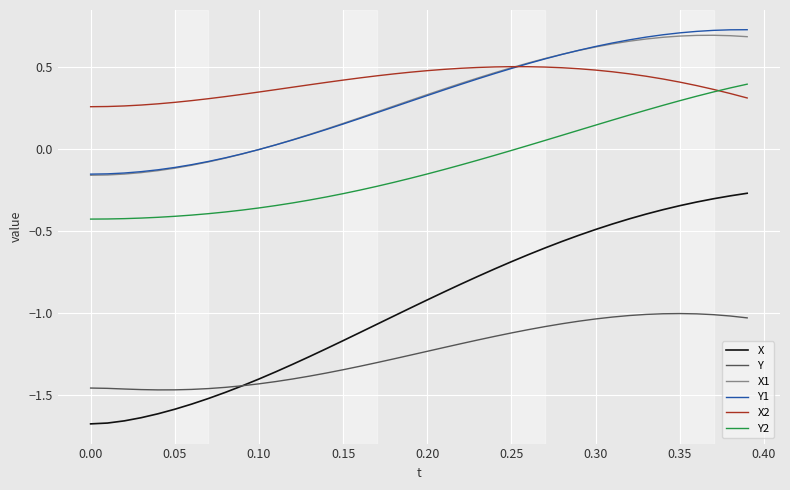

True or false: Y and Y2 cross at least once.

False